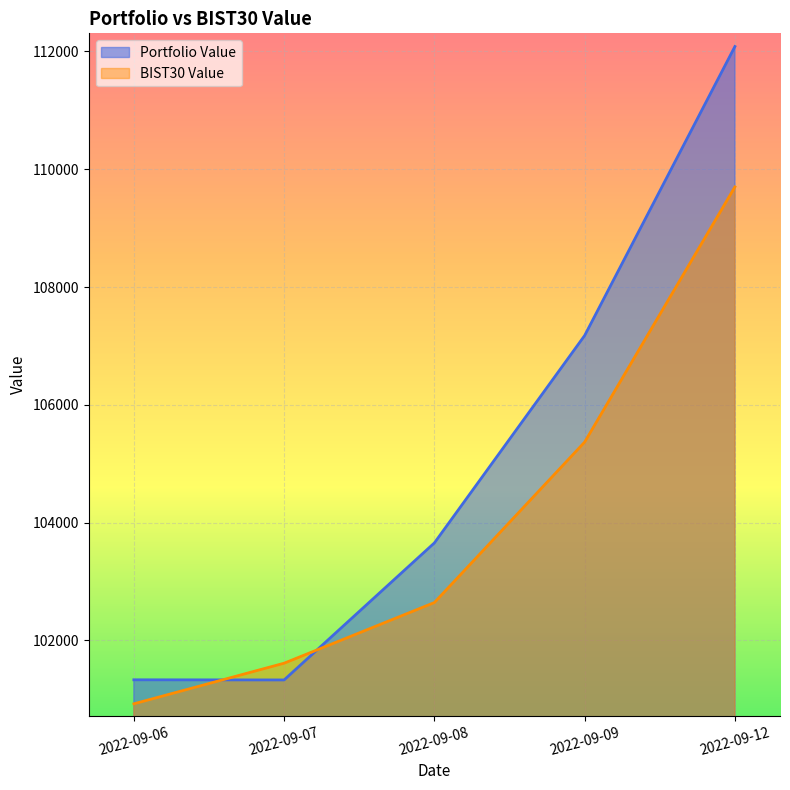

The value of BIST30 Value at 2022-09-06 is 100921.2. True or false?

True